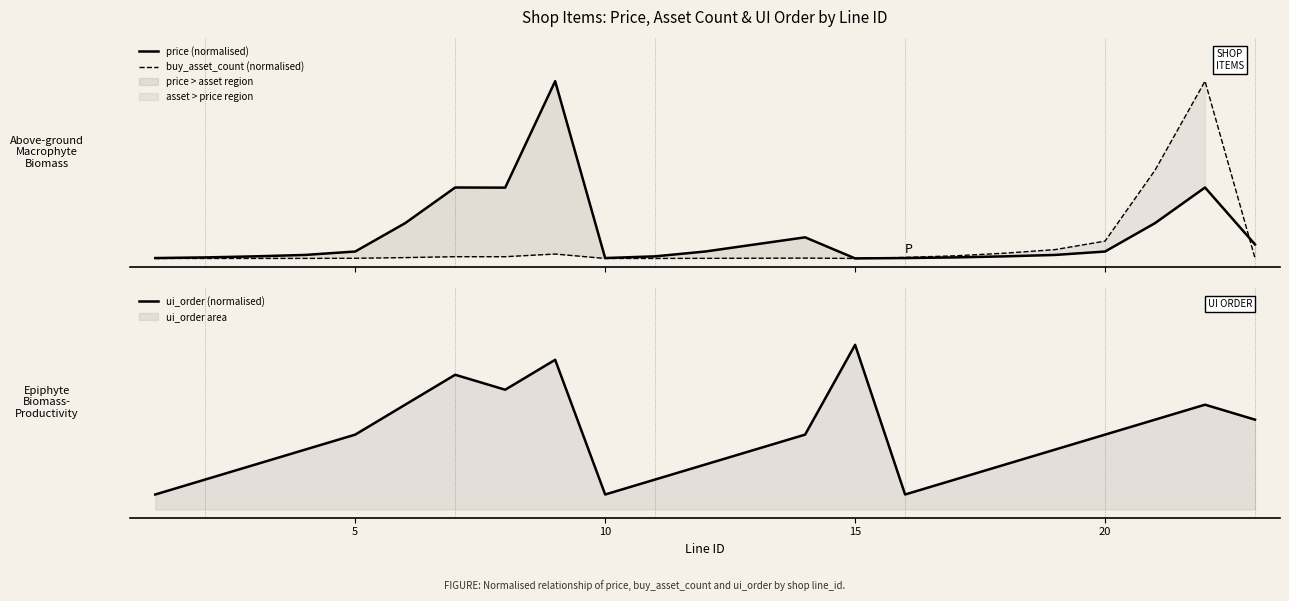

Which series has the largest total across all categories?

ui_order (normalised)